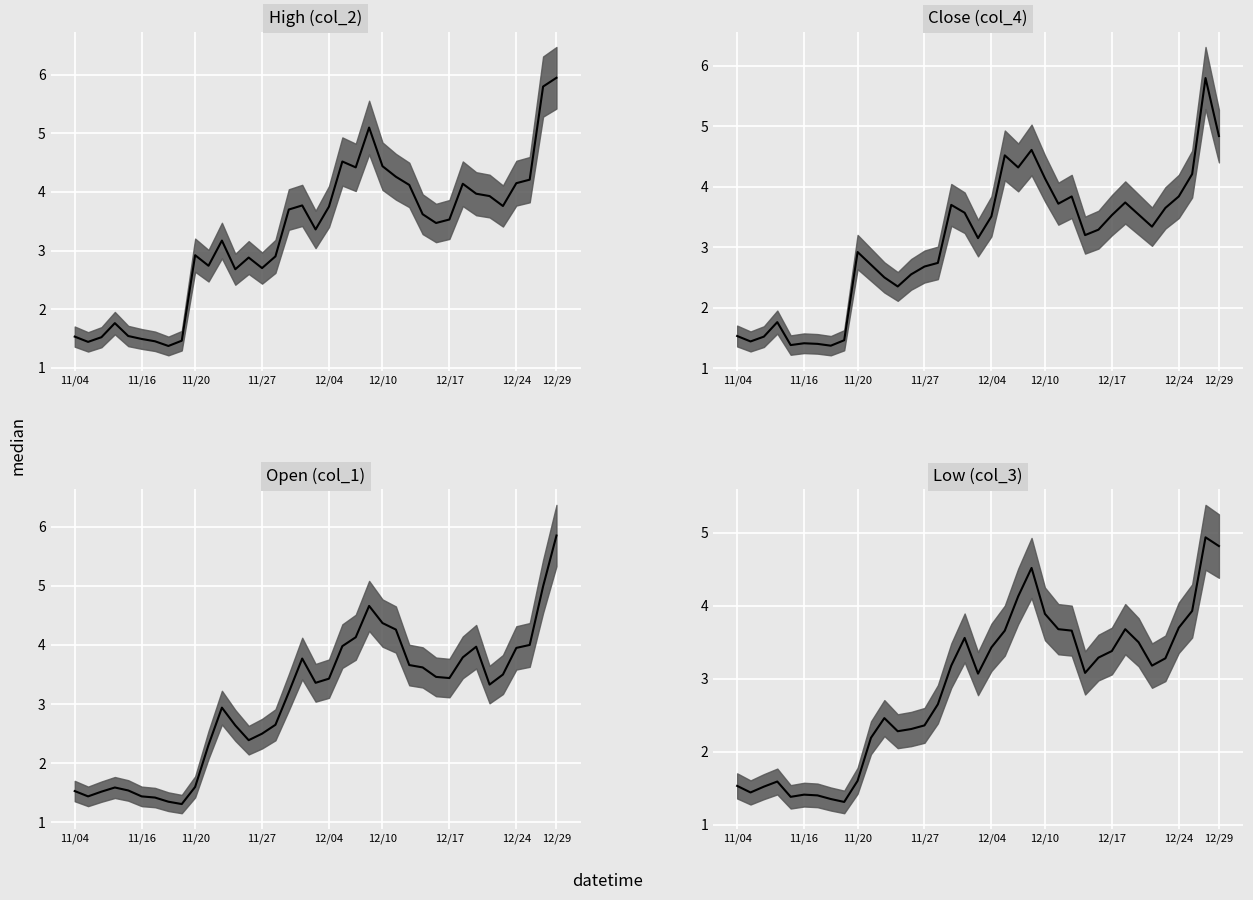

What are all the series names shown in the legend?

col_1, col_2, col_3, col_4